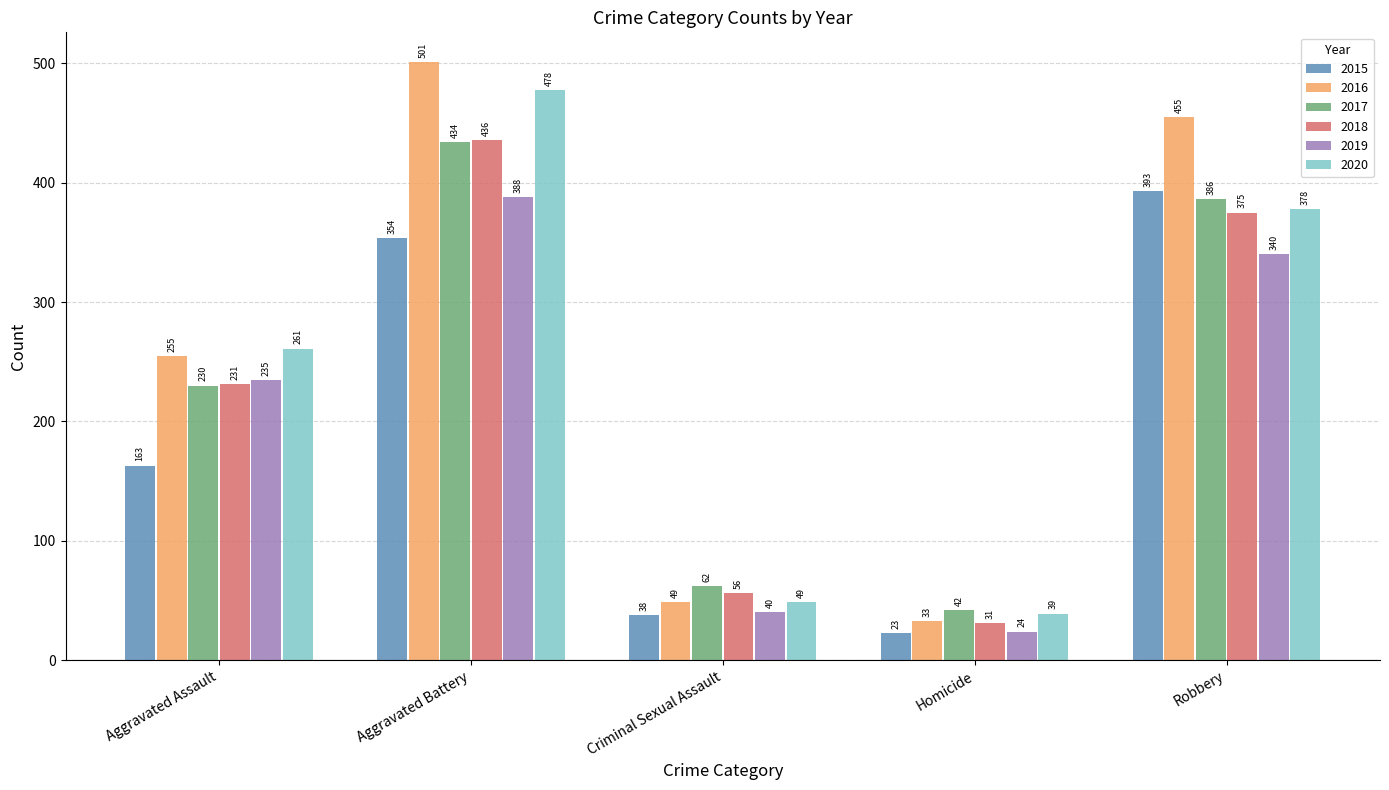

Rank the series at Aggravated Battery from highest to lowest value.

2016, 2020, 2018, 2017, 2019, 2015